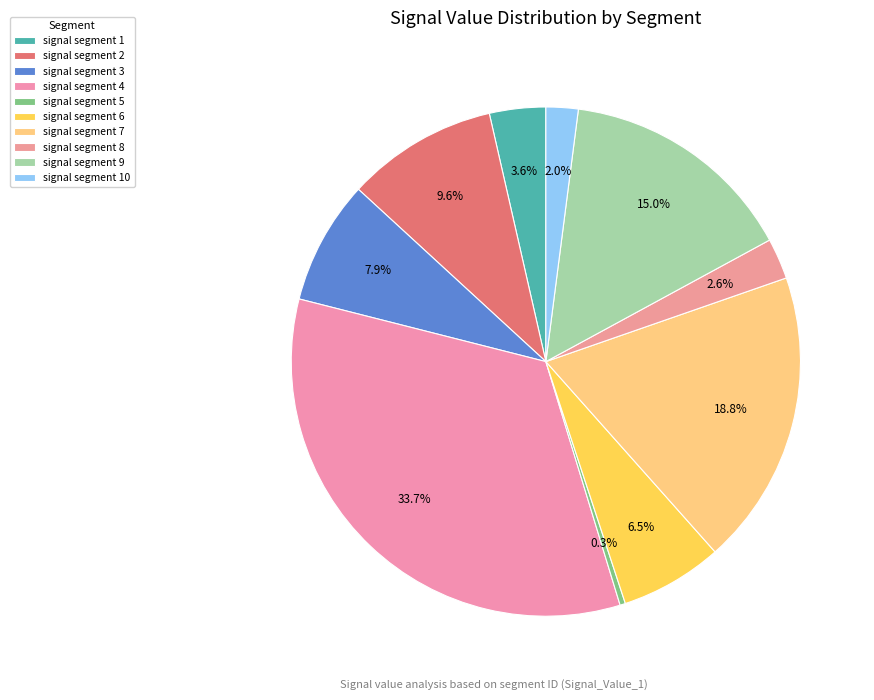

How many slices are in this pie chart?

10